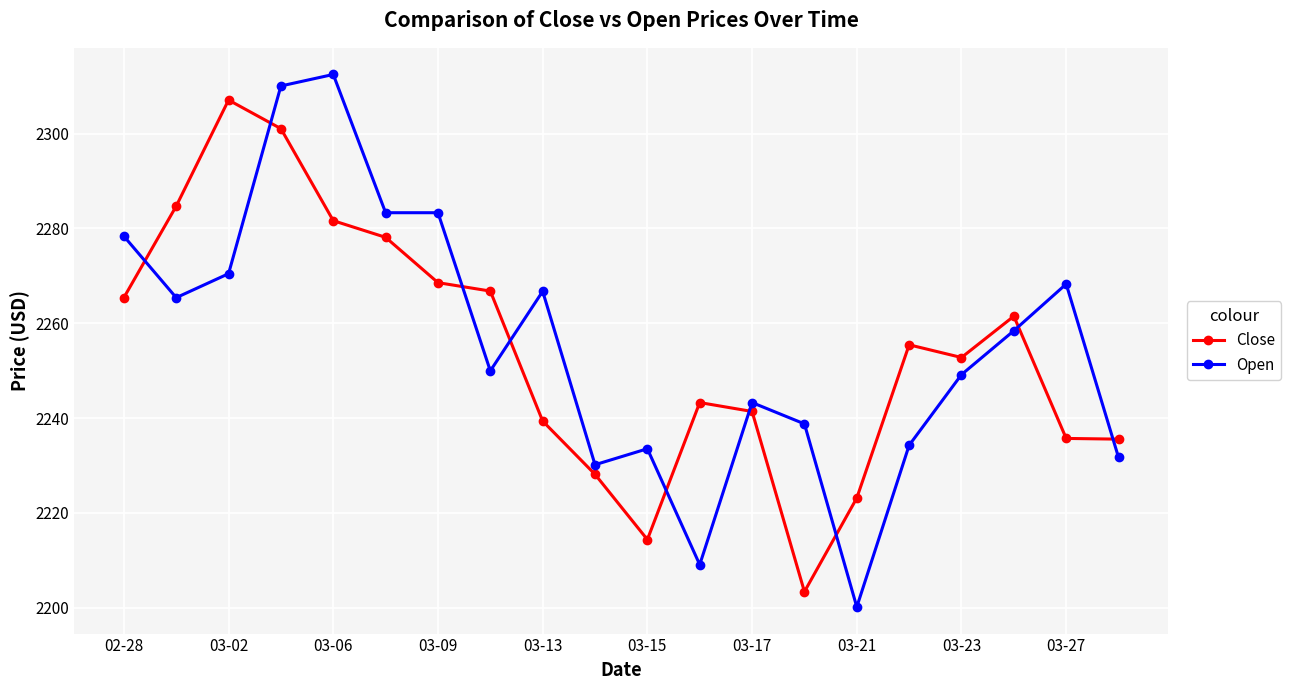

What is the sum of all Close values?

45087.3